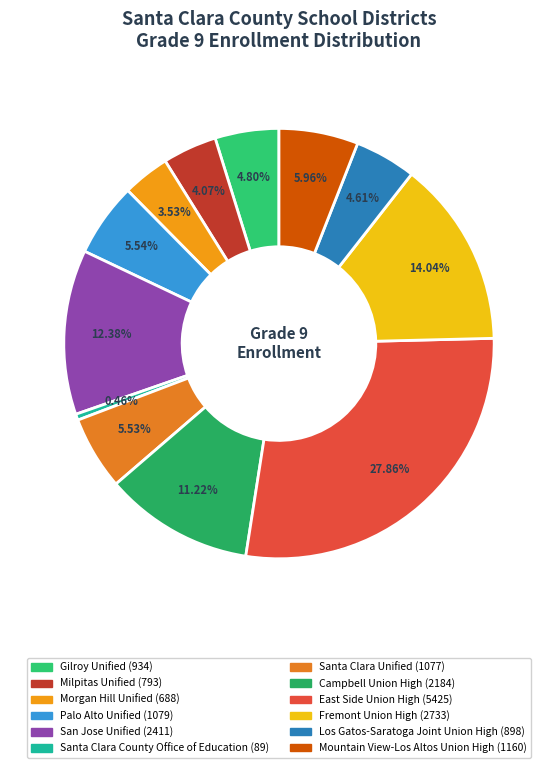

How much of the chart is everything except Gilroy Unified?

95.2%